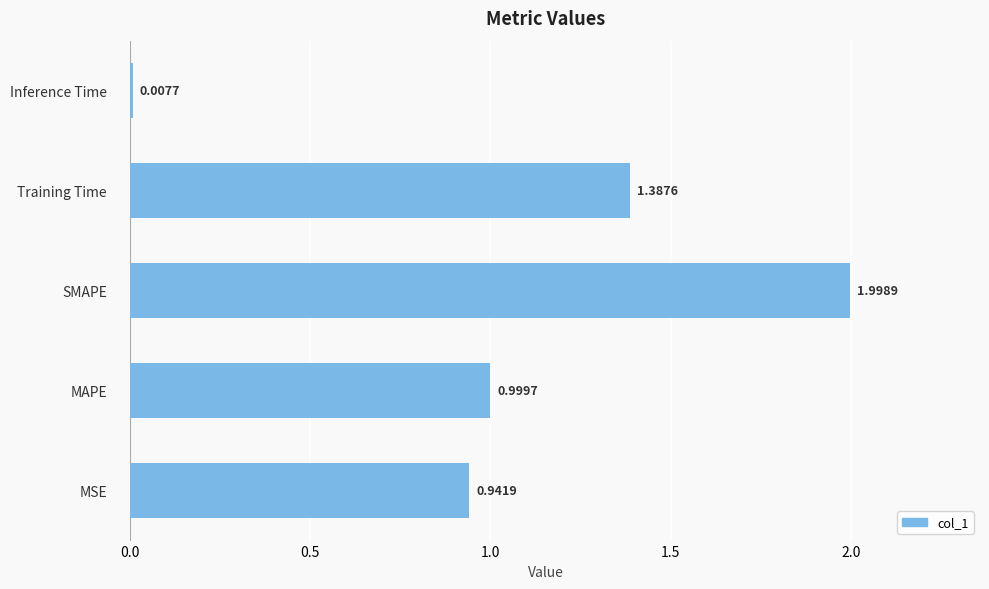

Does the chart contain any negative values?

No